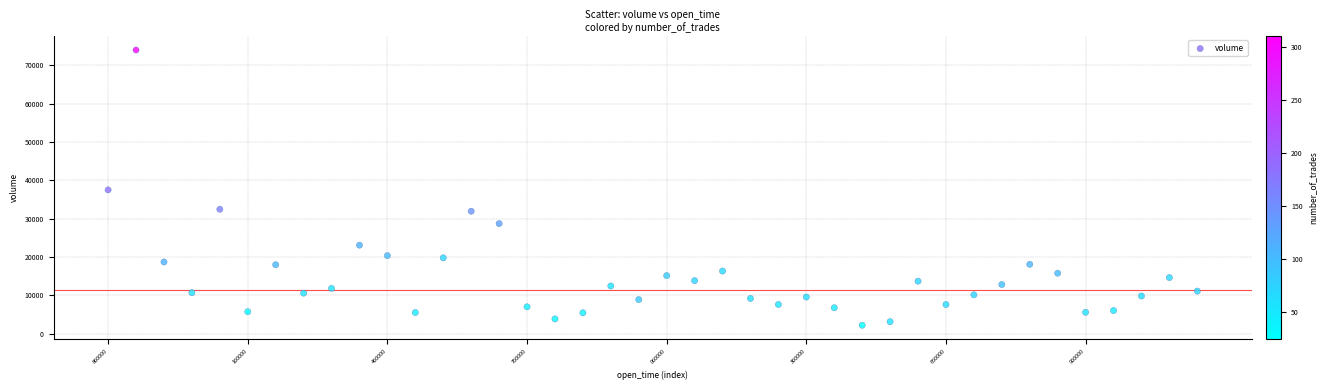

What is the range of Y values (max minus min)?

71731